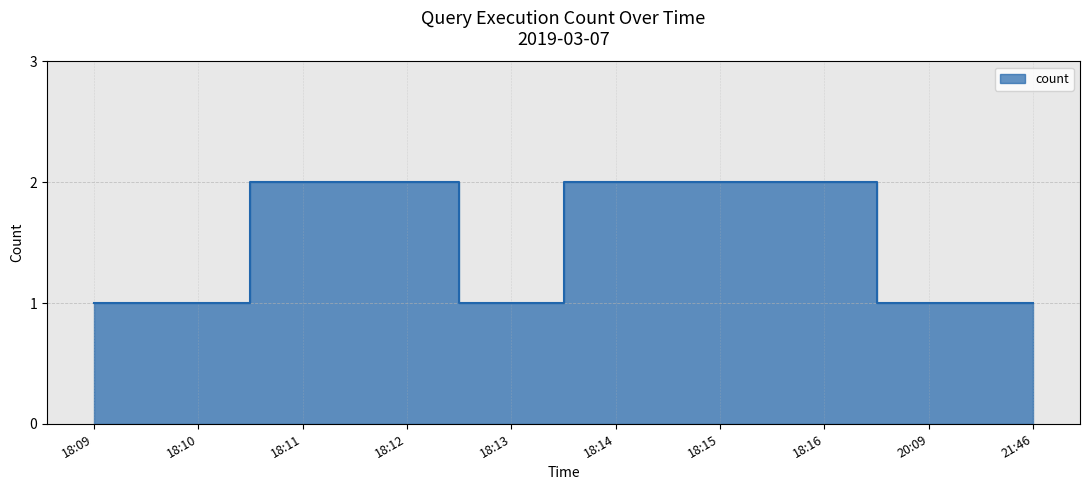

What is the ratio of the value at 18:13 to the value at 18:12?

0.5